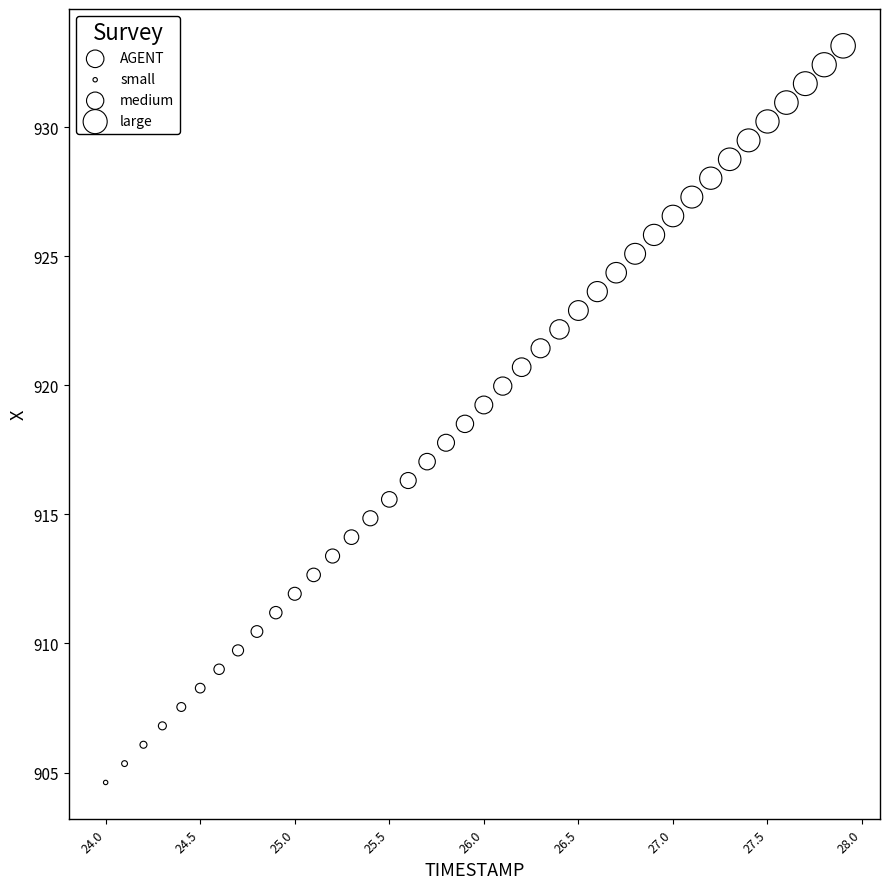

What is the range of X values (max minus min)?

3.9